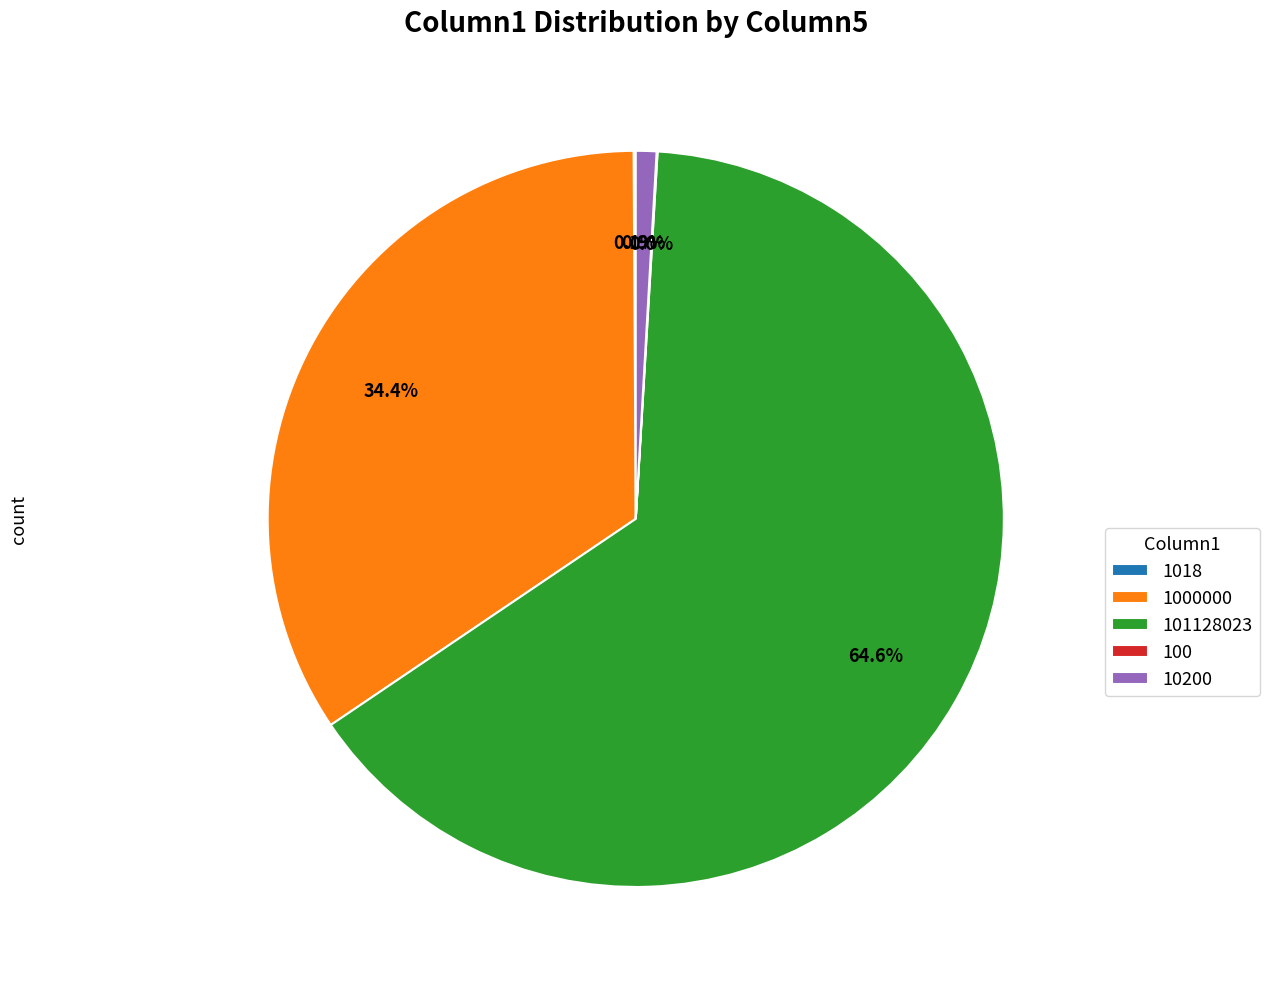

What percentage is NOT represented by 10200?

99.1%